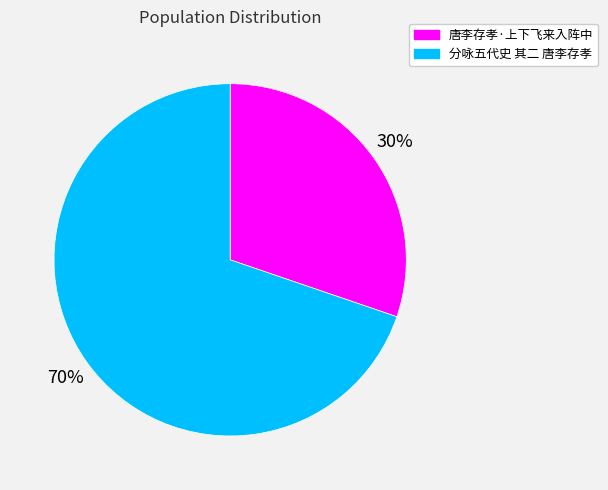

Between 分咏五代史 其二 唐李存孝 and 唐李存孝·上下飞来入阵中, which is larger?

分咏五代史 其二 唐李存孝